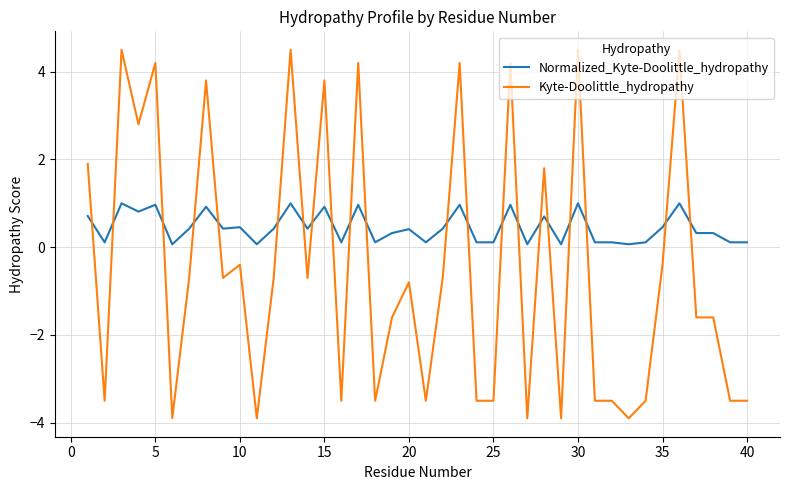

Which series has the widest spread of values?

Kyte-Doolittle_hydropathy